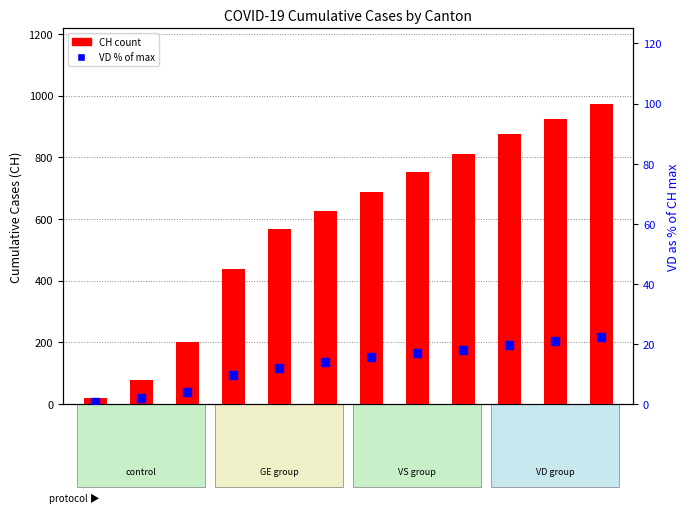

Which series has the largest Y range (max minus min)?

CH (count)